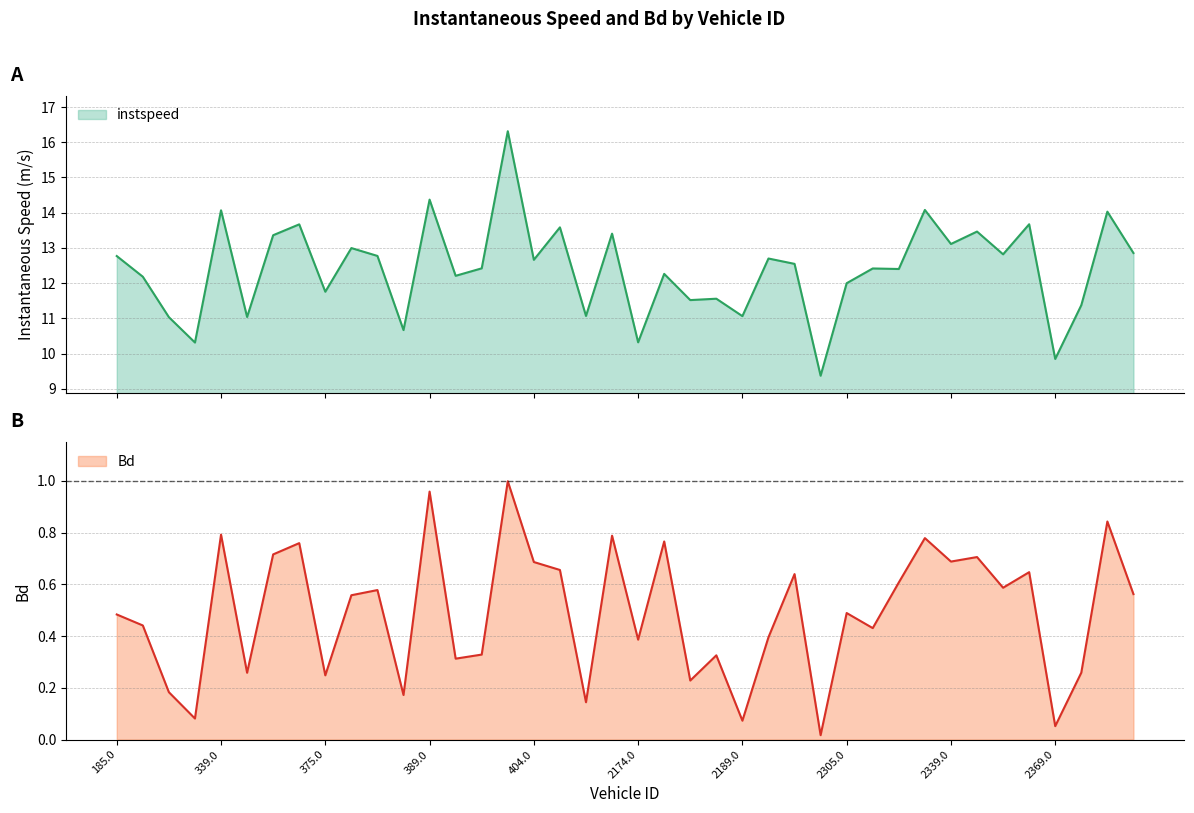

Reading left to right, list all the values displayed in this chart.

instspeed: 185.0=12.8	268.0=12.2	307.0=11.0	334.0=10.3	339.0=14.1	360.0=11.0	367.0=13.4	372.0=13.7	375.0=11.8	380.0=13.0	382.0=12.8	388.0=10.7	389.0=14.4	394.0=12.2	397.0=12.4	402.0=16.3	404.0=12.7	2165.0=13.6	2170.0=11.1	2173.0=13.4	2174.0=10.3	2176.0=12.3	2179.0=11.5	2181.0=11.6	2189.0=11.1	2261.0=12.7	2266.0=12.5	2303.0=9.4	2305.0=12.0	2310.0=12.4	2330.0=12.4	2331.0=14.1	2339.0=13.1	2347.0=13.5	2361.0=12.8	2367.0=13.7	2369.0=9.8	2375.0=11.4	2377.0=14.0	2382.0=12.9
Bd: 185.0=0.5	268.0=0.4	307.0=0.2	334.0=0.1	339.0=0.8	360.0=0.3	367.0=0.7	372.0=0.8	375.0=0.2	380.0=0.6	382.0=0.6	388.0=0.2	389.0=1.0	394.0=0.3	397.0=0.3	402.0=1.0	404.0=0.7	2165.0=0.7	2170.0=0.1	2173.0=0.8	2174.0=0.4	2176.0=0.8	2179.0=0.2	2181.0=0.3	2189.0=0.1	2261.0=0.4	2266.0=0.6	2303.0=0.0	2305.0=0.5	2310.0=0.4	2330.0=0.6	2331.0=0.8	2339.0=0.7	2347.0=0.7	2361.0=0.6	2367.0=0.6	2369.0=0.1	2375.0=0.3	2377.0=0.8	2382.0=0.6